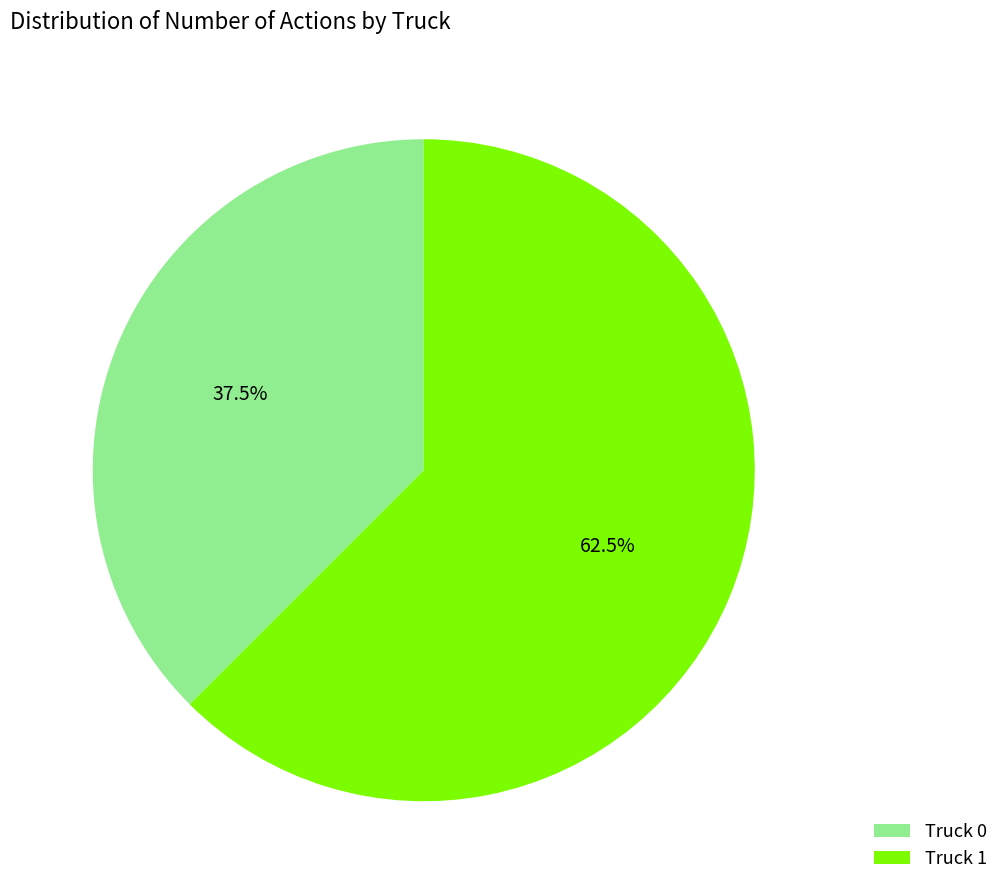

Rank the categories by value from highest to lowest.

Truck 1, Truck 0